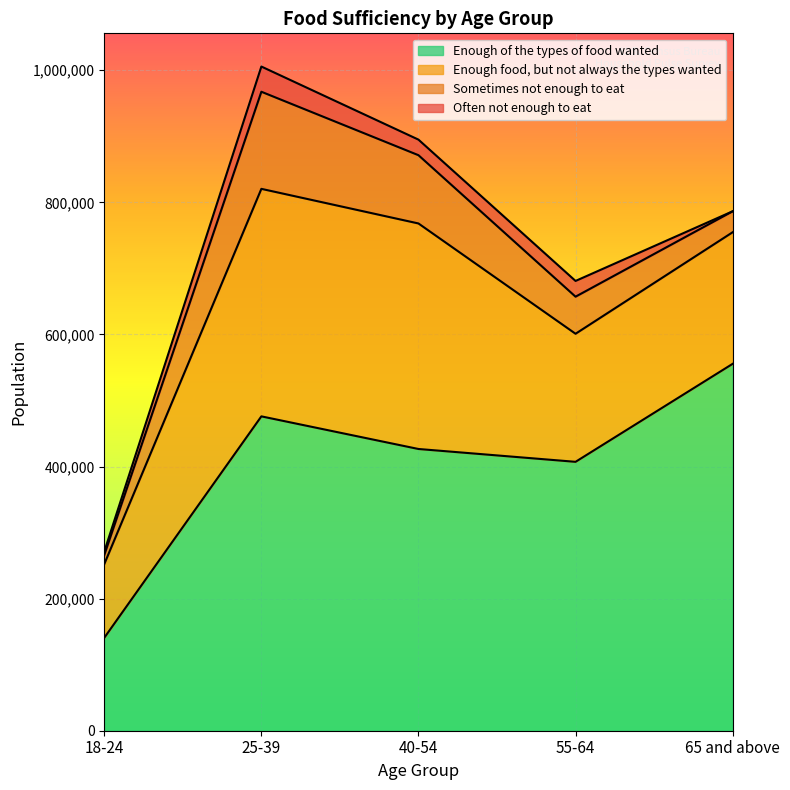

True or false: Often not enough to eat and Sometimes not enough to eat intersect in this chart.

False